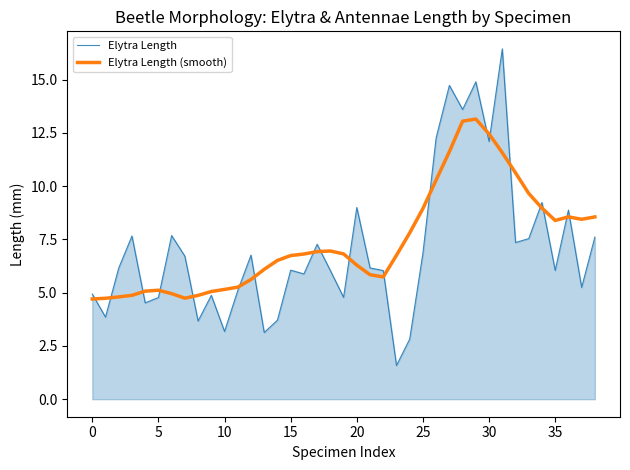

How many lines are shown in the chart?

2